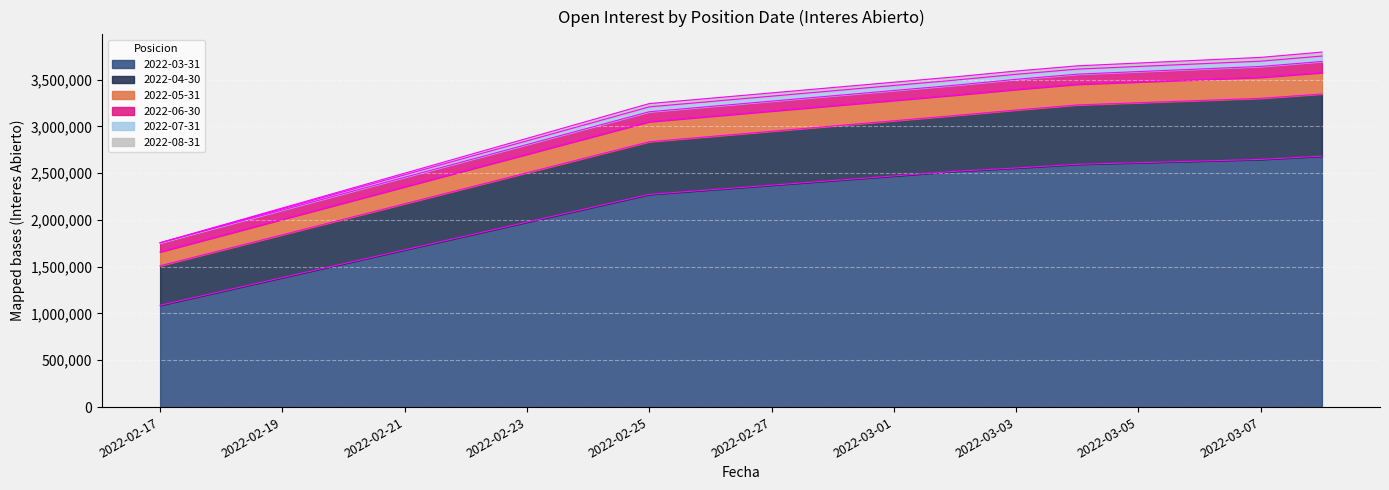

The value of 2022-07-31 at 2022-03-08 is 32016. True or false?

False